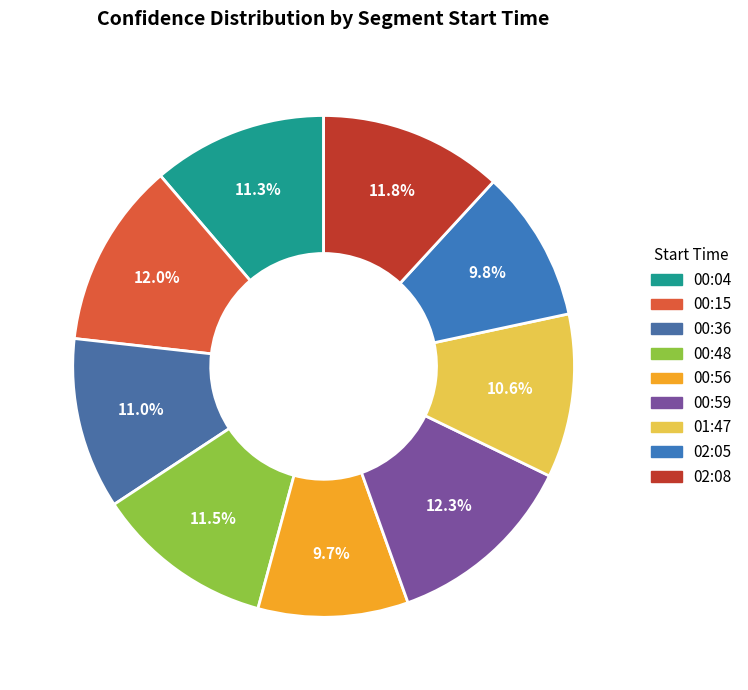

Between 00:48 and 01:47, which is larger?

00:48